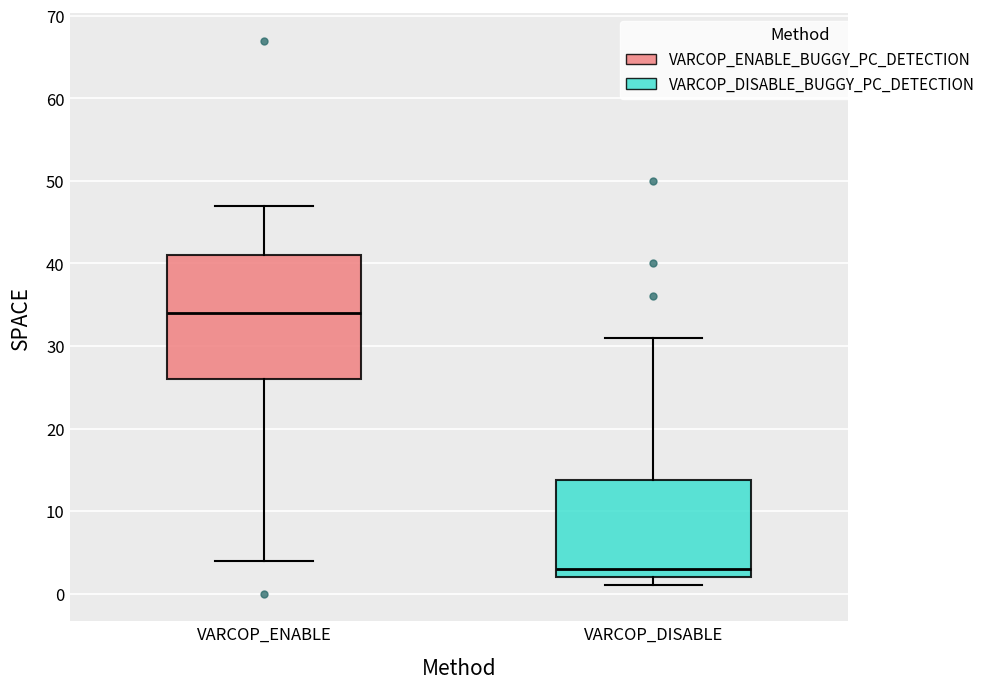

Which box is the tallest, from its lower edge to its upper edge?

VARCOP_ENABLE